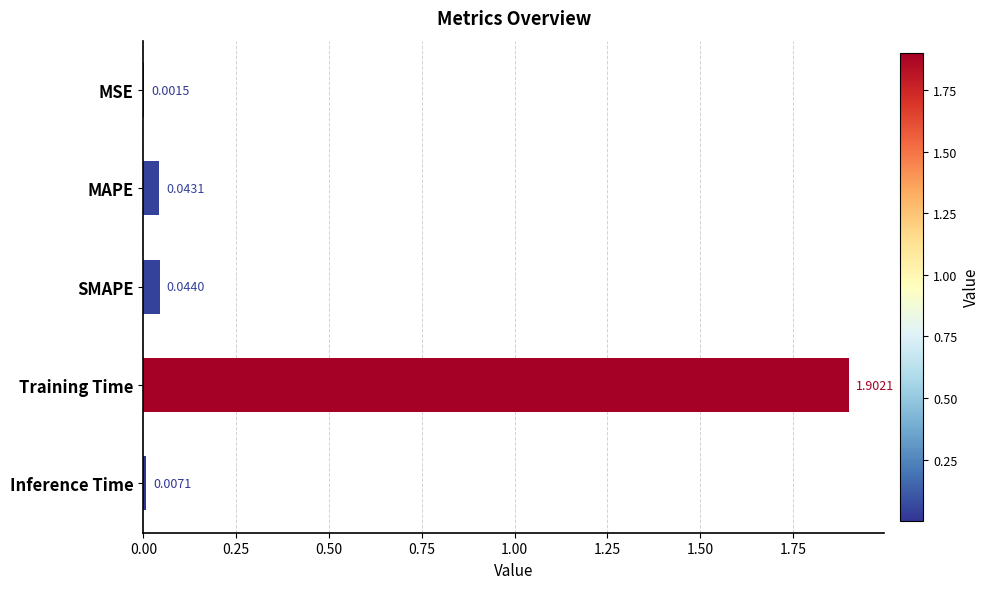

How many categories are shown in the chart?

5